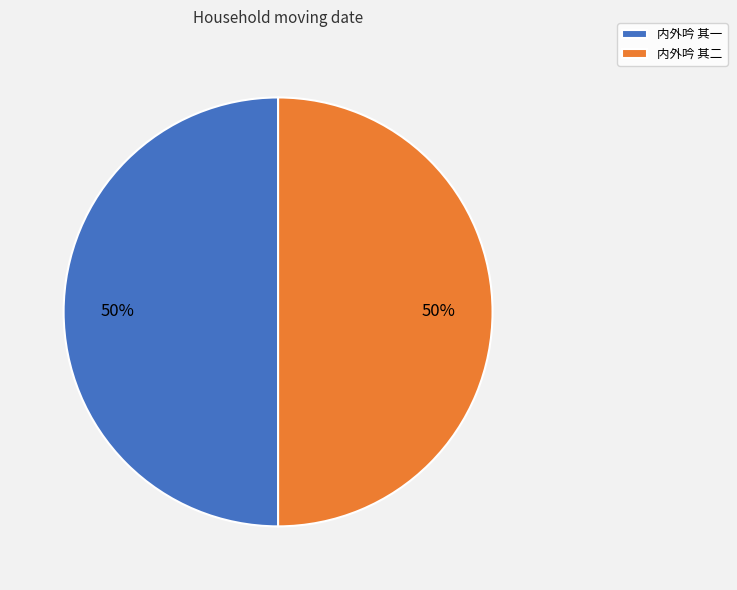

Is it true that 内外吟 其一 is 37% of the pie?

False